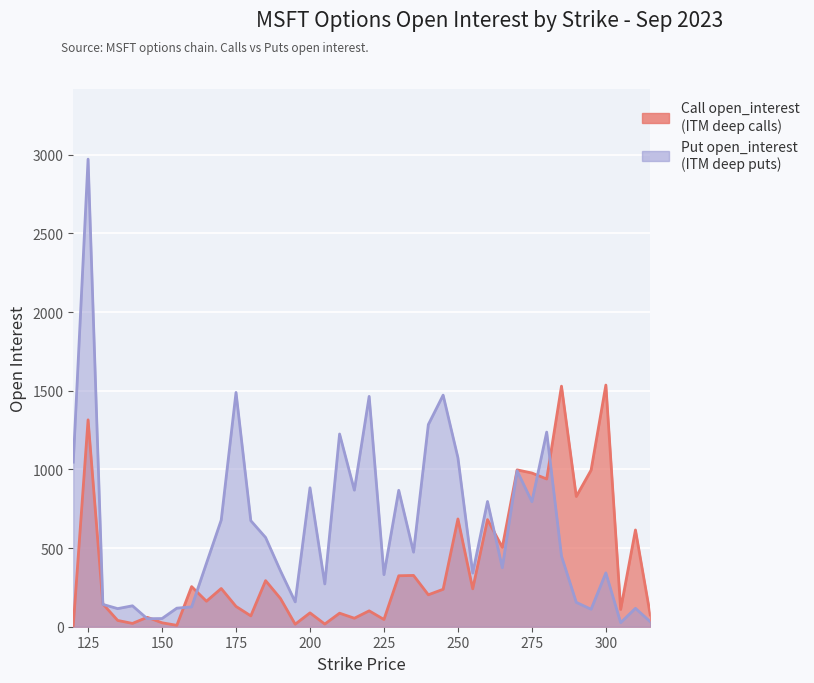

Which series changed the most between 135 and 290?

Call open_interest